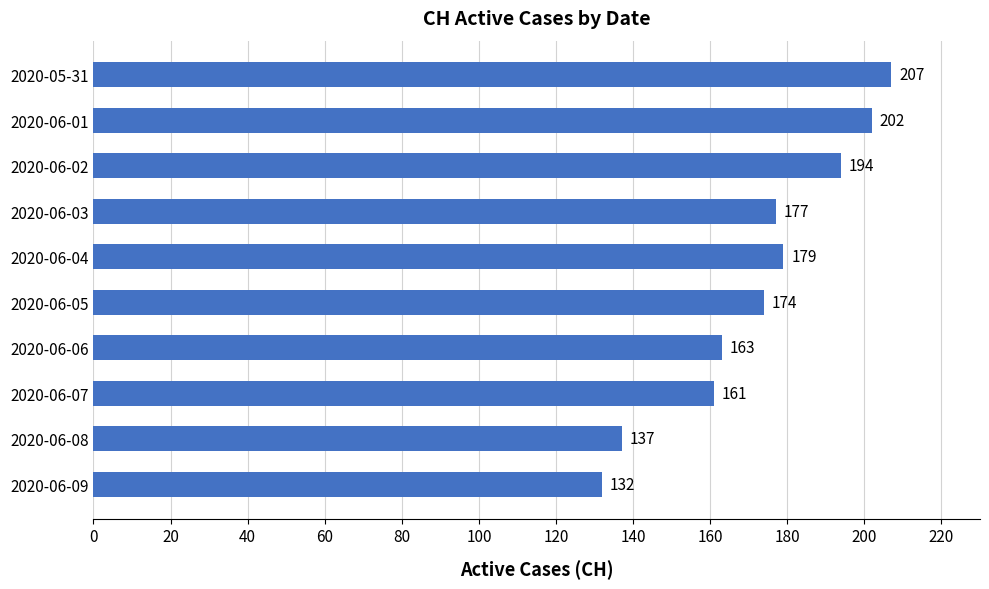

What is the difference between the second highest and minimum values?

70